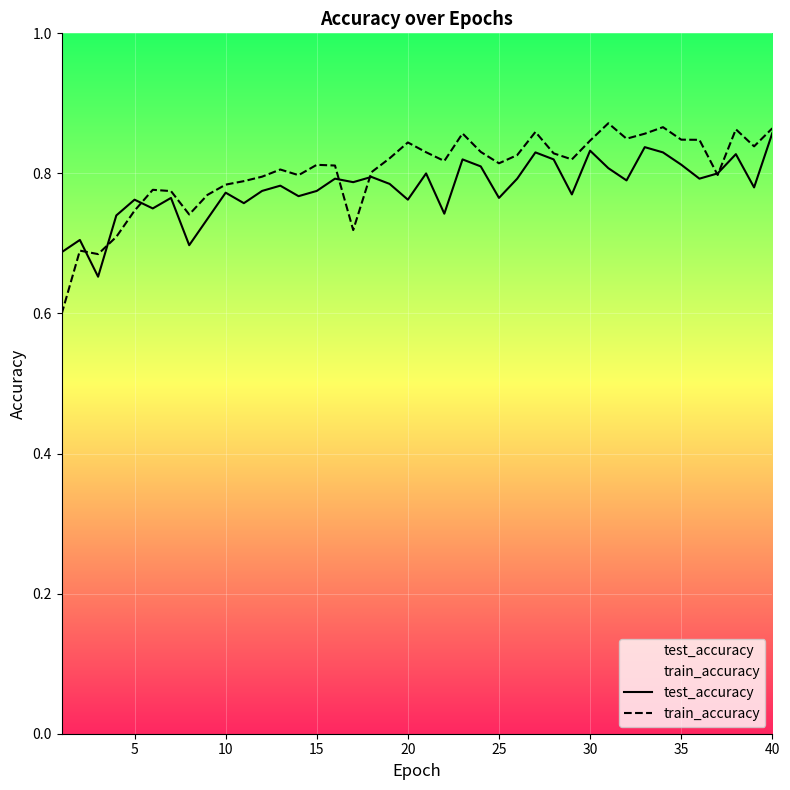

Reading right to left, list all the values displayed in this chart.

test_accuracy: 0.9	0.8	0.8	0.8	0.8	0.8	0.8	0.8	0.8	0.8	0.8	0.8	0.8	0.8	0.8	0.8	0.8	0.8	0.7	0.8	0.8	0.8	0.8	0.8	0.8	0.8	0.8	0.8	0.8	0.8	0.8	0.7	0.7	0.8	0.8	0.8	0.7	0.7	0.7	0.7
train_accuracy: 0.9	0.8	0.9	0.8	0.8	0.8	0.9	0.9	0.8	0.9	0.8	0.8	0.8	0.9	0.8	0.8	0.8	0.9	0.8	0.8	0.8	0.8	0.8	0.7	0.8	0.8	0.8	0.8	0.8	0.8	0.8	0.8	0.7	0.8	0.8	0.7	0.7	0.7	0.7	0.6